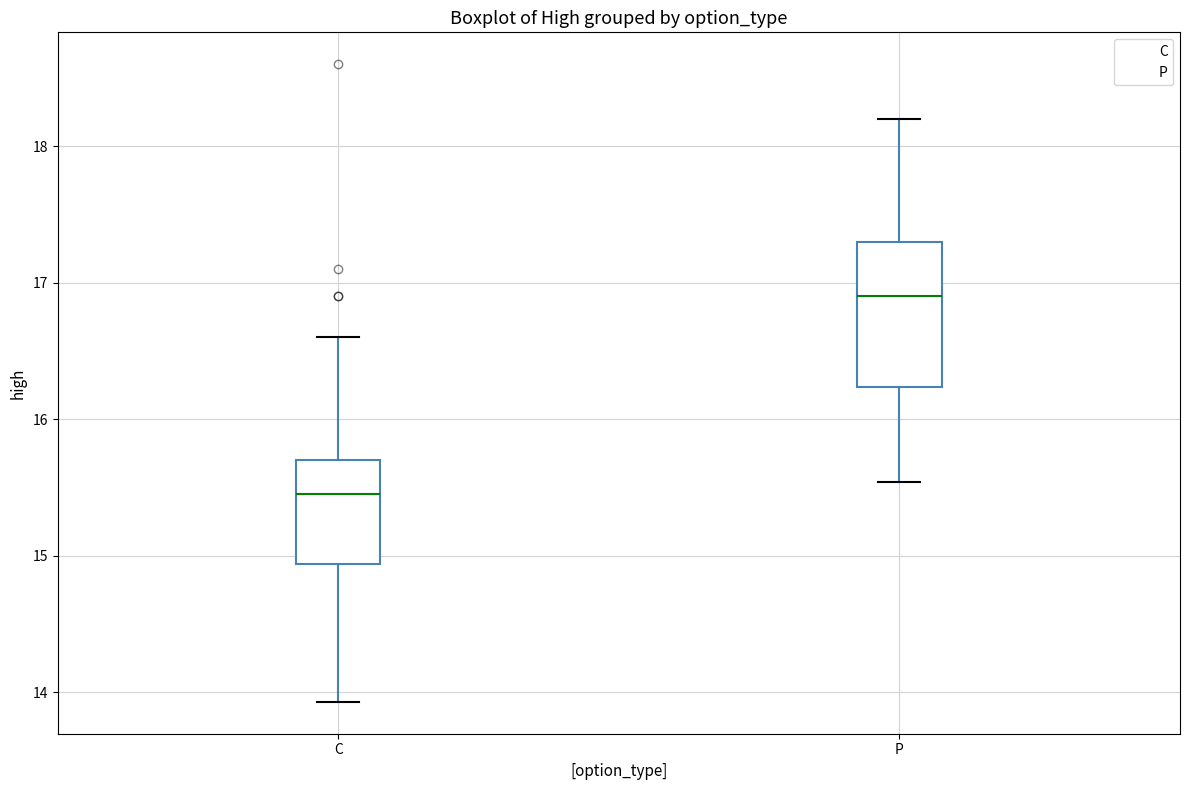

Which box has the lowest median line?

C